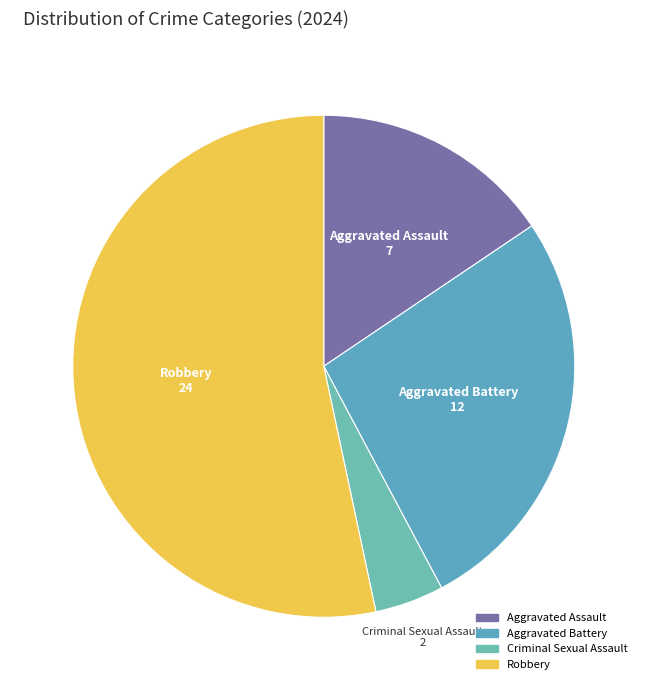

How many segments does this pie chart have?

4